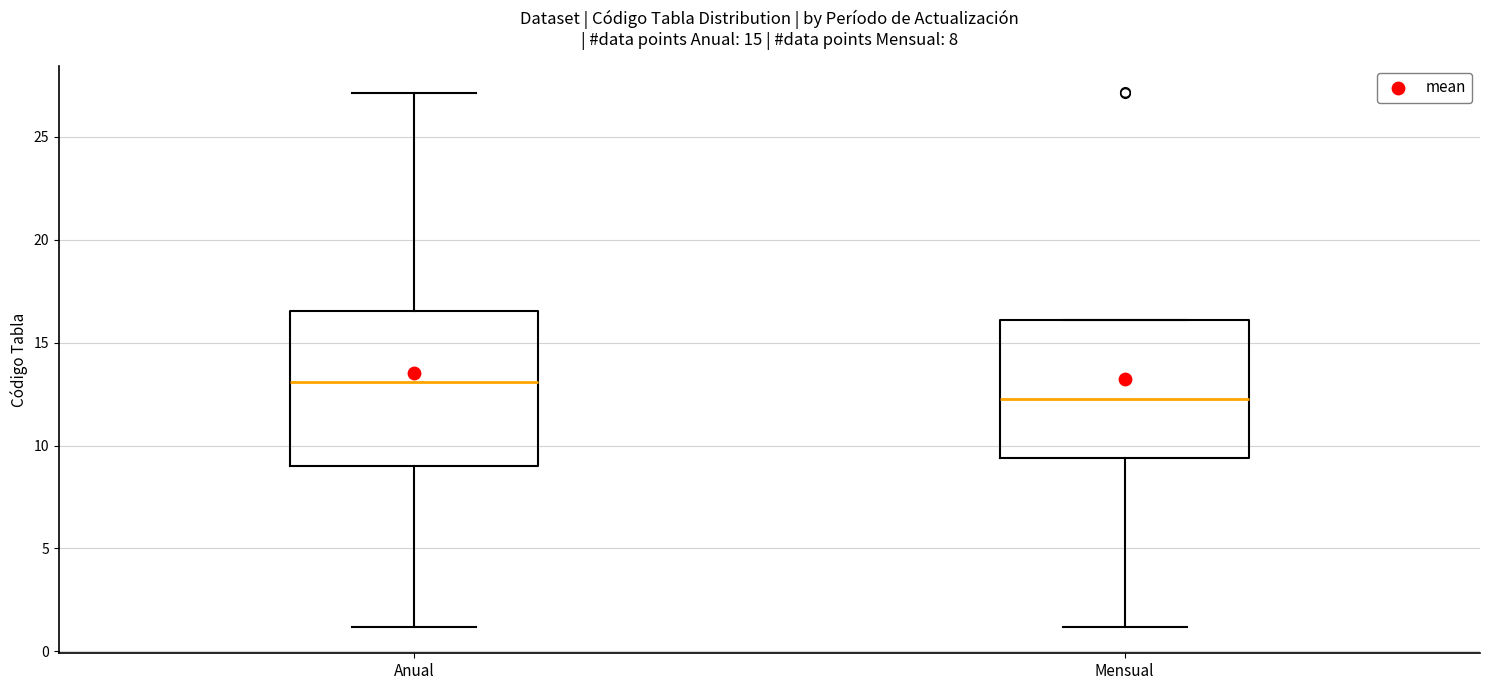

Which box's median line is the highest?

Anual